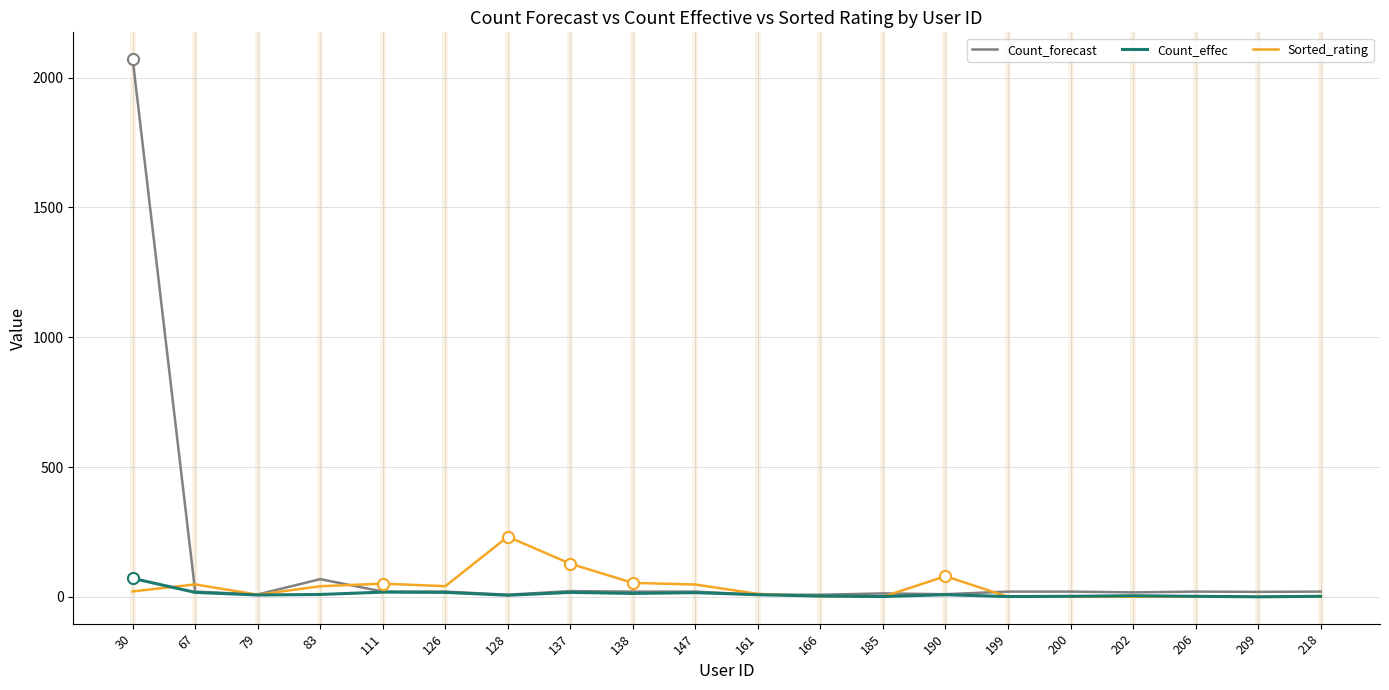

Does the chart have visible grid lines?

Yes